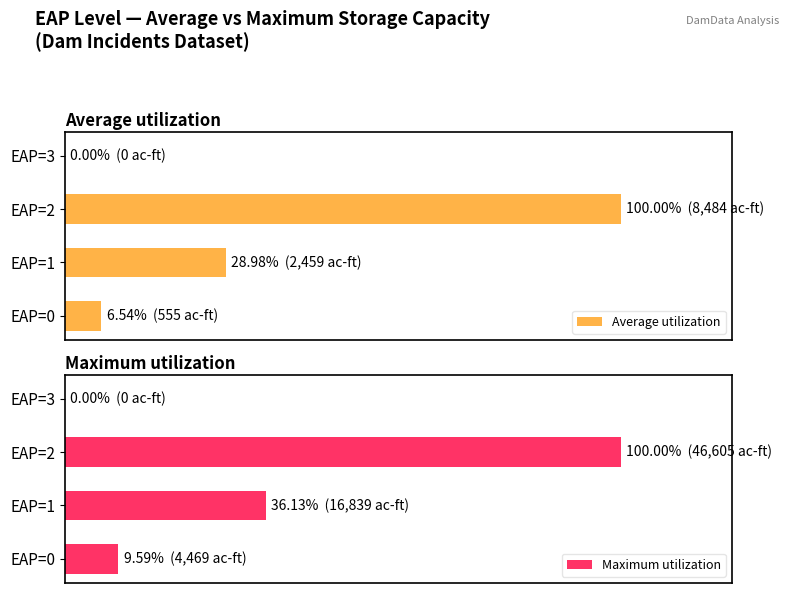

Reading left to right, what are all the values shown in this chart?

Average utilization: 6.5	29.0	100.0	0.0
Maximum utilization: 9.6	36.1	100.0	0.0